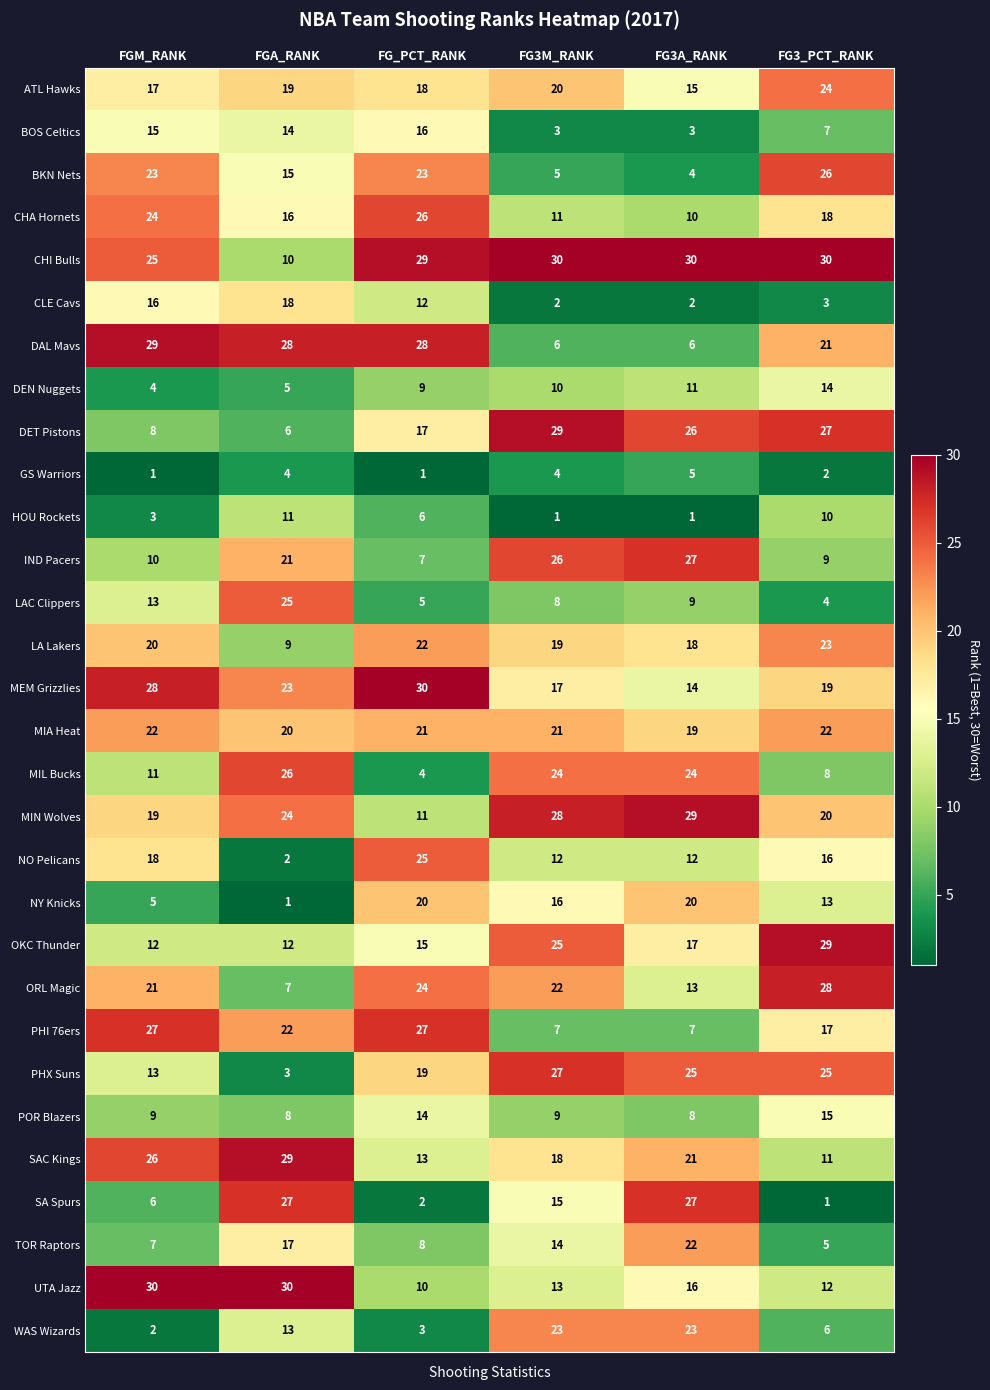

Between FGA_RANK and FG3_PCT_RANK, which series saw the biggest shift?

SA Spurs